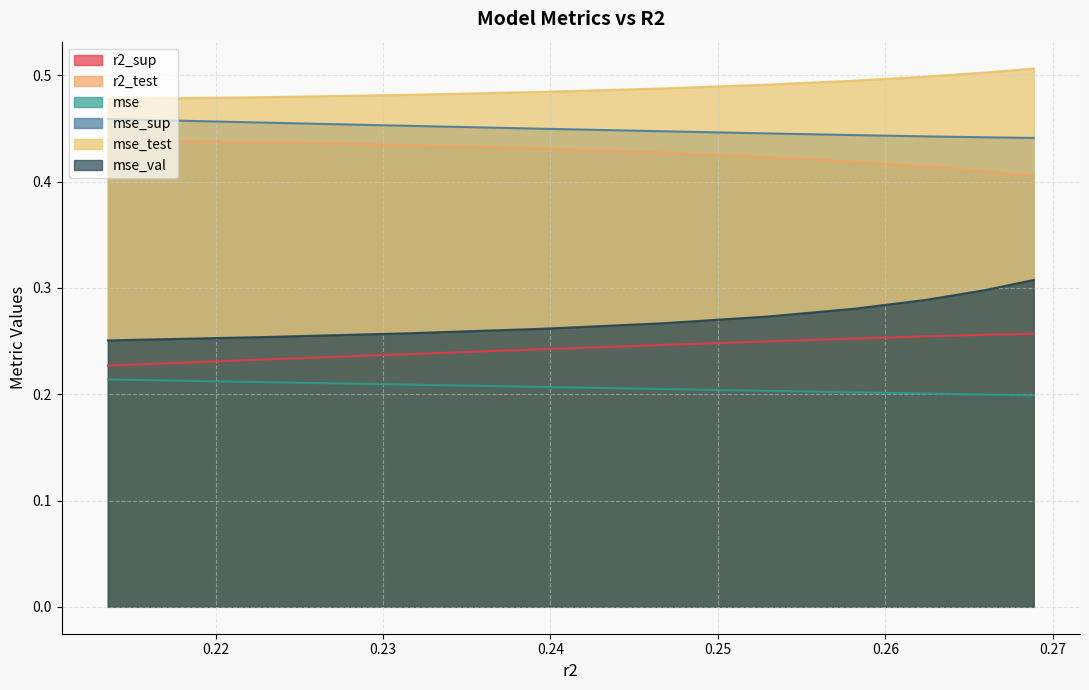

Which series has the largest range (max minus min)?

mse_val